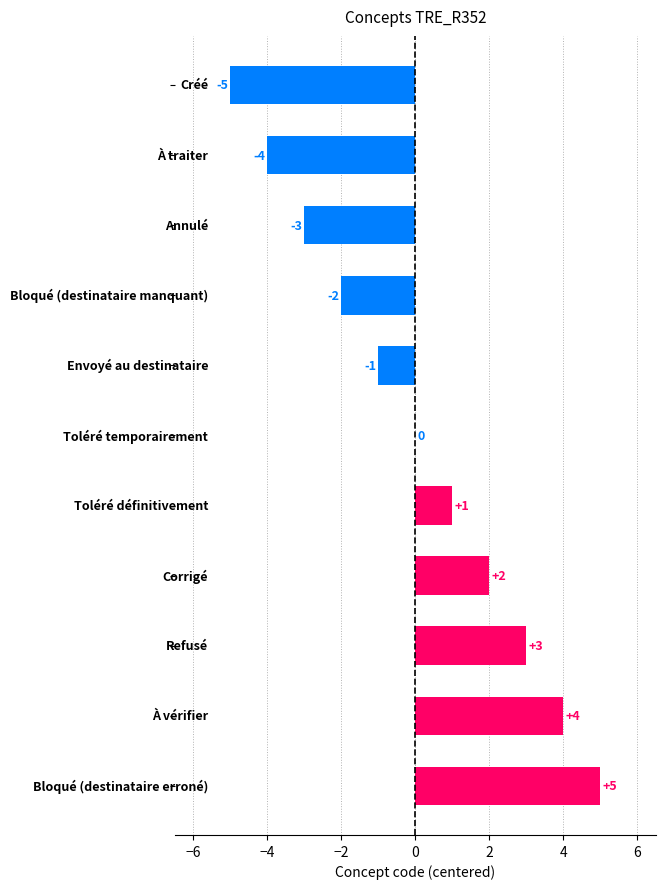

What is the greatest value displayed?

5